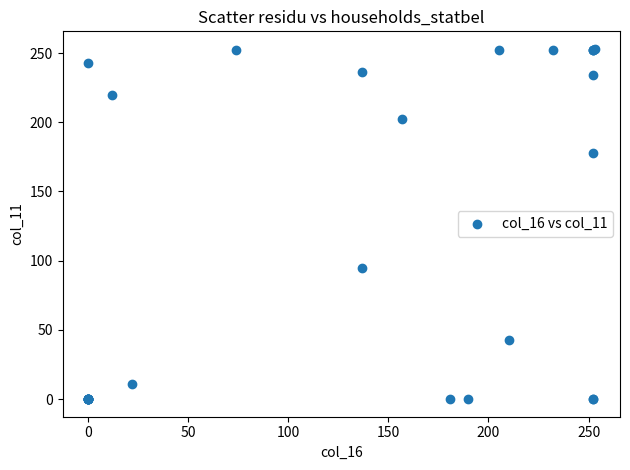

What Y value in the scatter plot is closest to 126?

95